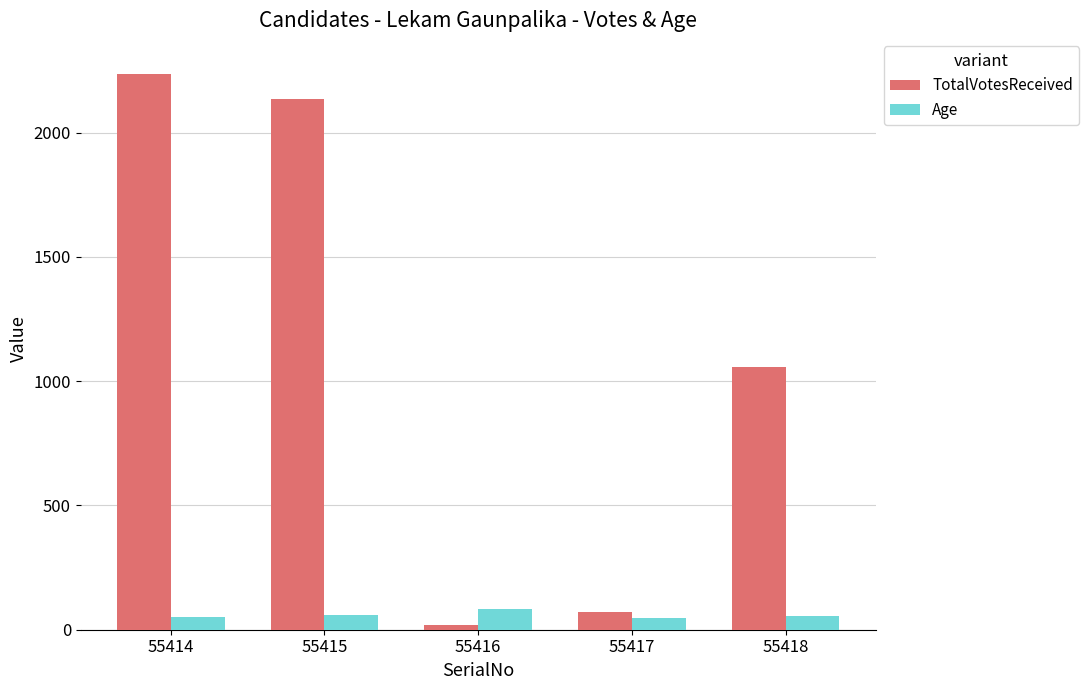

How many groups of bars are there?

5